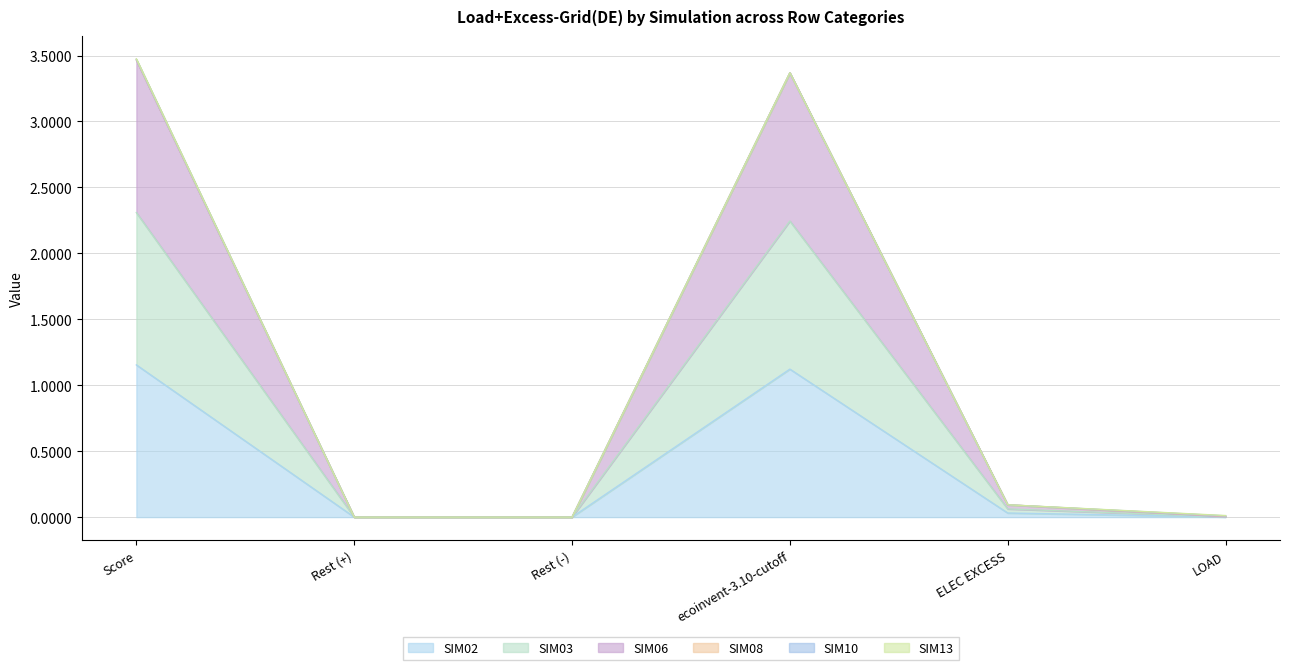

True or false: SIM06 has a value of 0.0 at Rest (+).

True